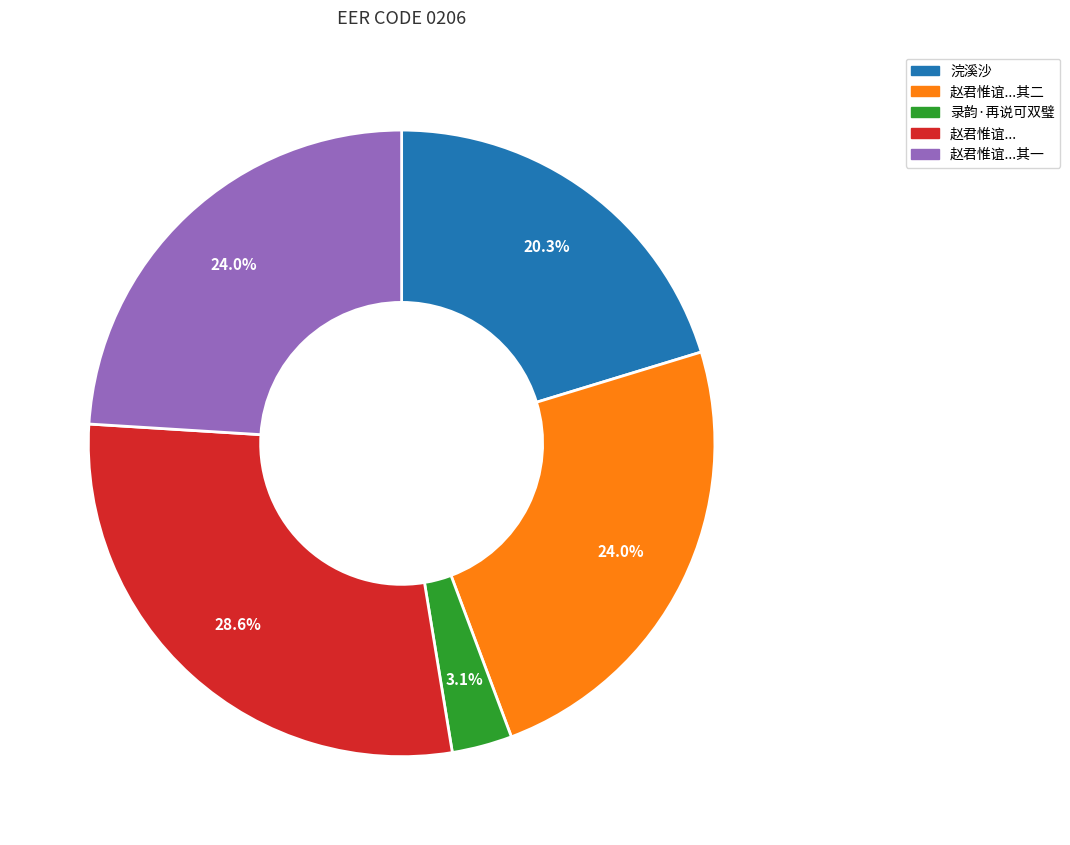

Do 赵君惟谊...其二 and 录韵·再说可双璧 together represent more than half of the pie?

No